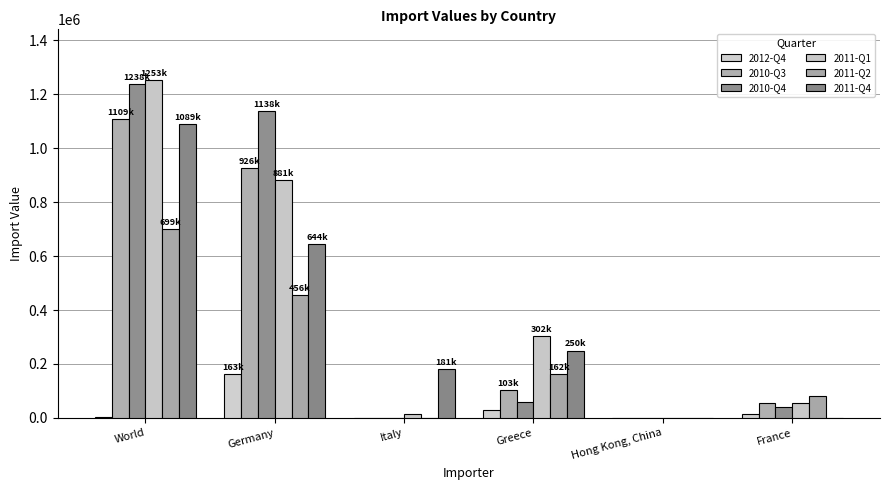

List the series in order of their peak value, lowest first.

2012-Q4, 2011-Q2, 2011-Q4, 2010-Q3, 2010-Q4, 2011-Q1